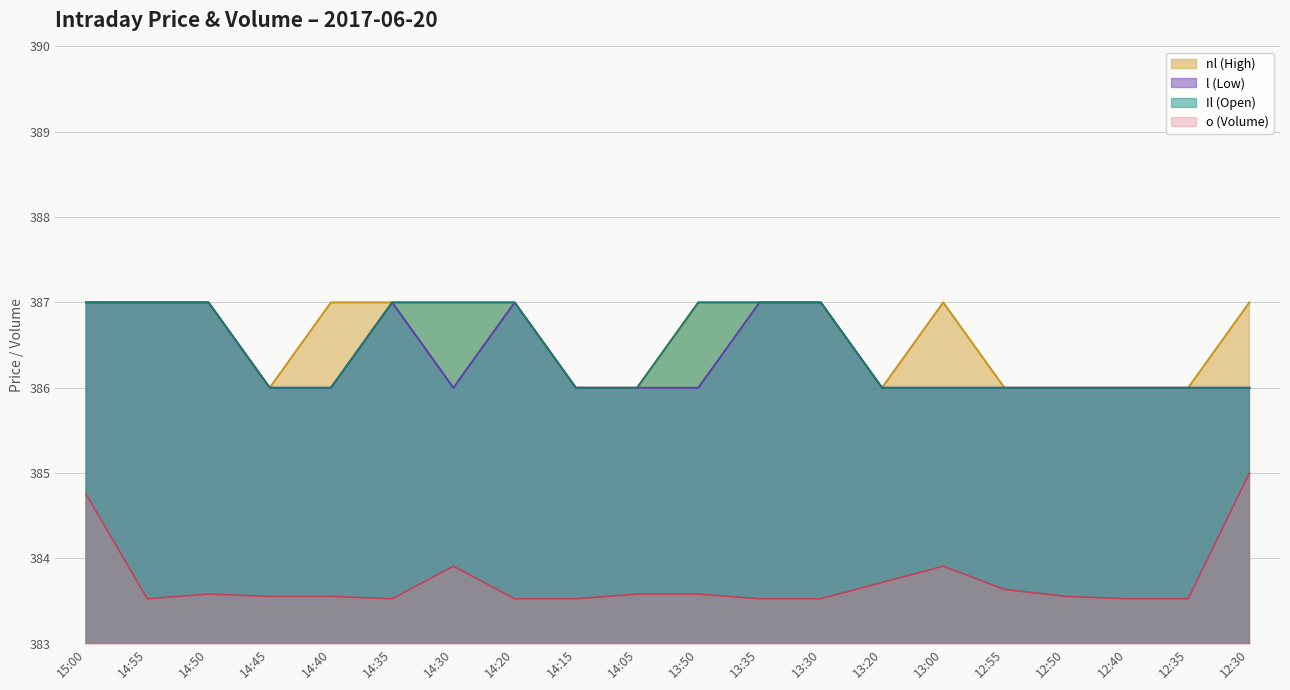

Reading left to right, list all the values displayed in this chart.

nl (High): 387.0	387.0	387.0	386.0	387.0	387.0	387.0	387.0	386.0	386.0	387.0	387.0	387.0	386.0	387.0	386.0	386.0	386.0	386.0	387.0
l (Low): 387.0	387.0	387.0	386.0	386.0	387.0	386.0	387.0	386.0	386.0	386.0	387.0	387.0	386.0	386.0	386.0	386.0	386.0	386.0	386.0
Il (Open): 387.0	387.0	387.0	386.0	386.0	387.0	387.0	387.0	386.0	386.0	387.0	387.0	387.0	386.0	386.0	386.0	386.0	386.0	386.0	386.0
o (Volume): 384.8	383.5	383.6	383.6	383.6	383.5	383.9	383.5	383.5	383.6	383.6	383.5	383.5	383.7	383.9	383.6	383.6	383.5	383.5	385.0